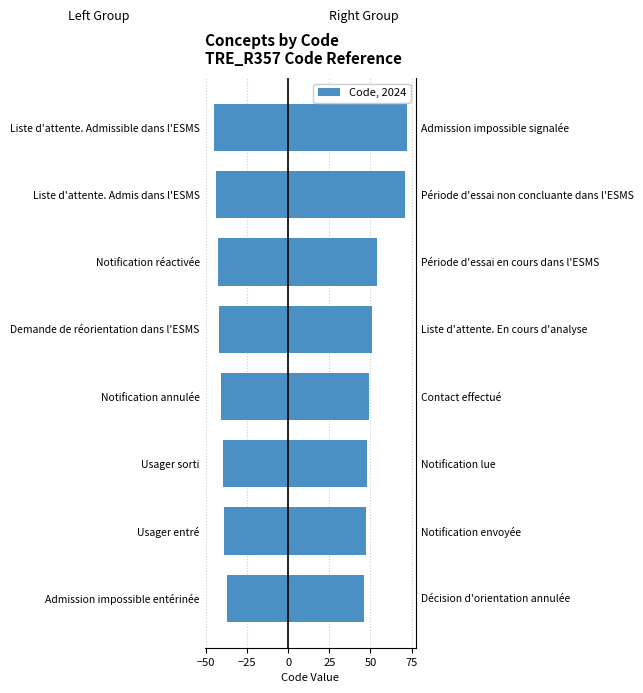

Reading right to left, extract all data points from this chart.

Left Group: -45	-44	-43	-42	-41	-40	-39	-37
Right Group: 72	71	54	51	49	48	47	46